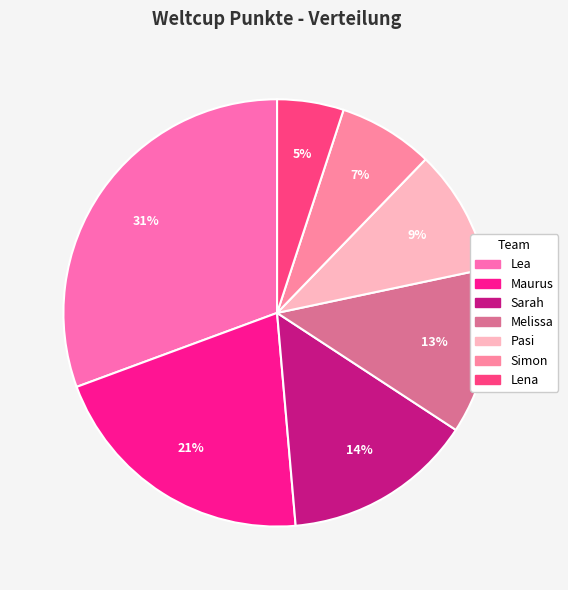

Rank the categories by value from highest to lowest.

Lea, Maurus, Sarah, Melissa, Pasi, Simon, Lena